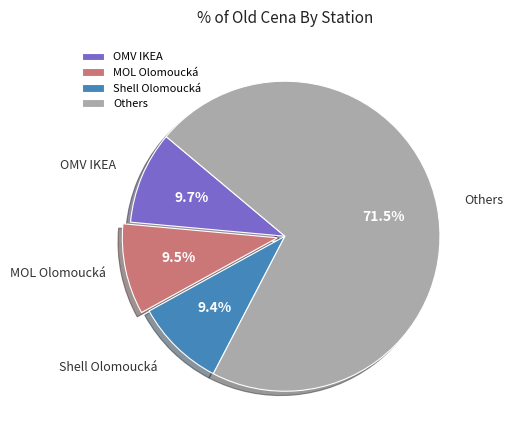

Which slice is the largest?

Others